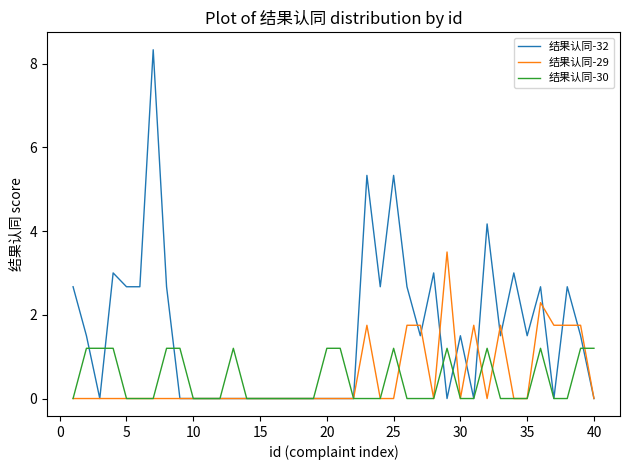

Which series has the largest range (max minus min)?

结果认同-32